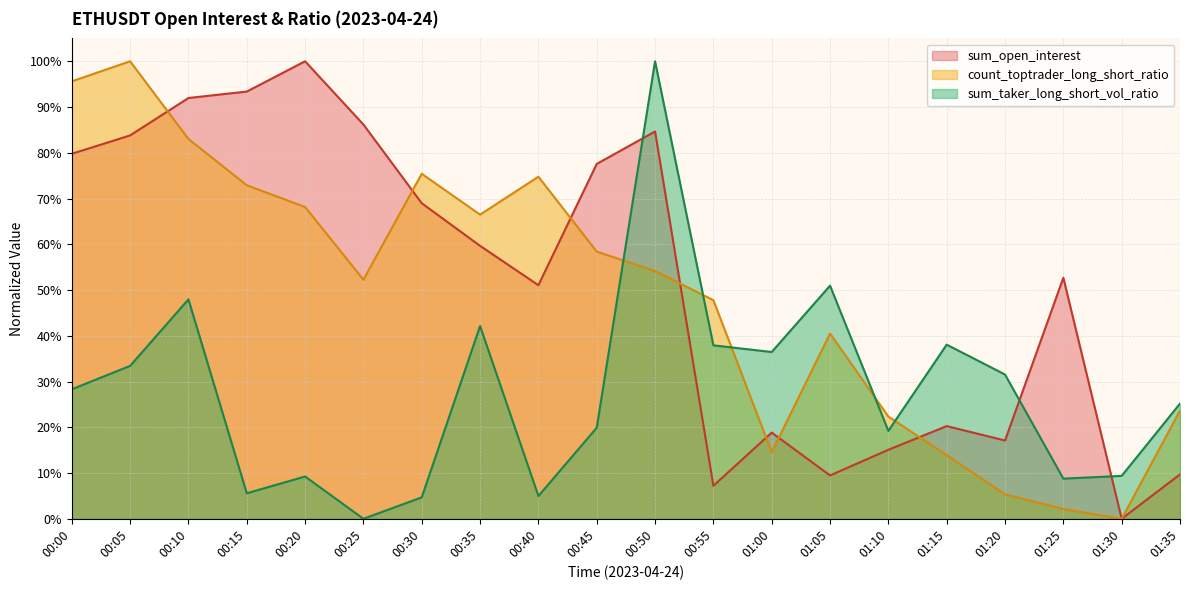

How many intersections are there between sum_open_interest and count_toptrader_long_short_ratio?

7